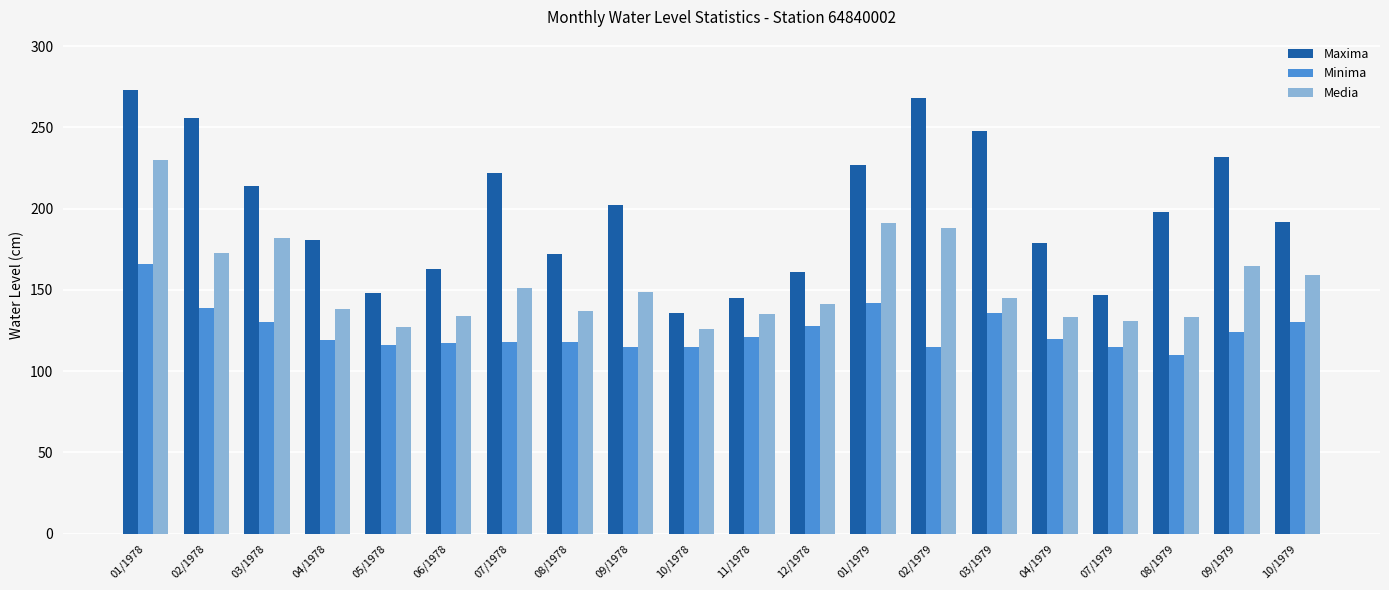

What is the approximate value of Maxima at 02/1978?

256